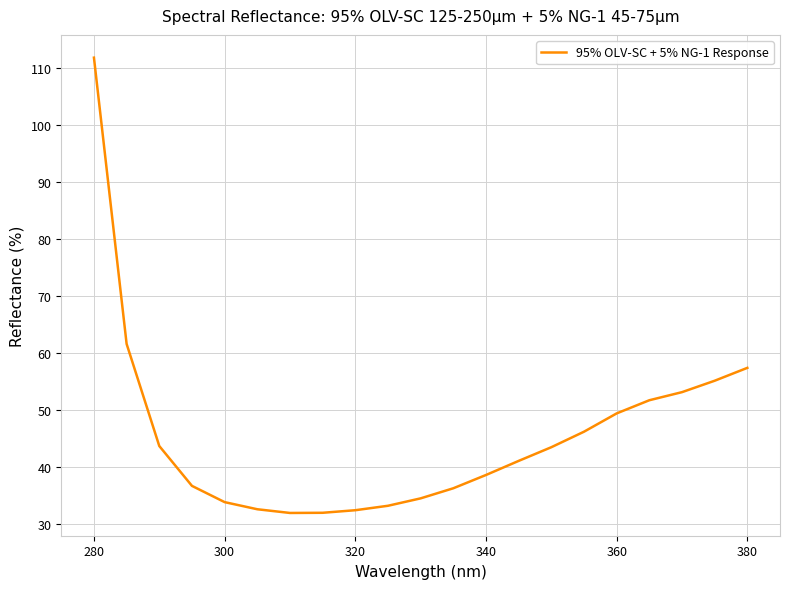

What is the minimum value shown in the chart?

32.0